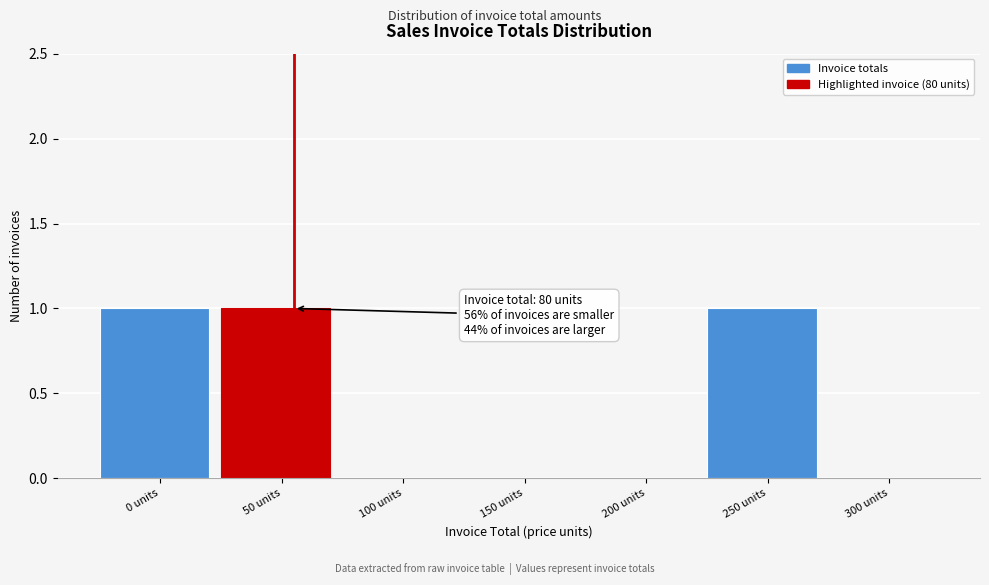

Reading left to right, list all the values displayed in this chart.

0 units=1	50 units=1	100 units=0	150 units=0	200 units=0	250 units=1	300 units=0